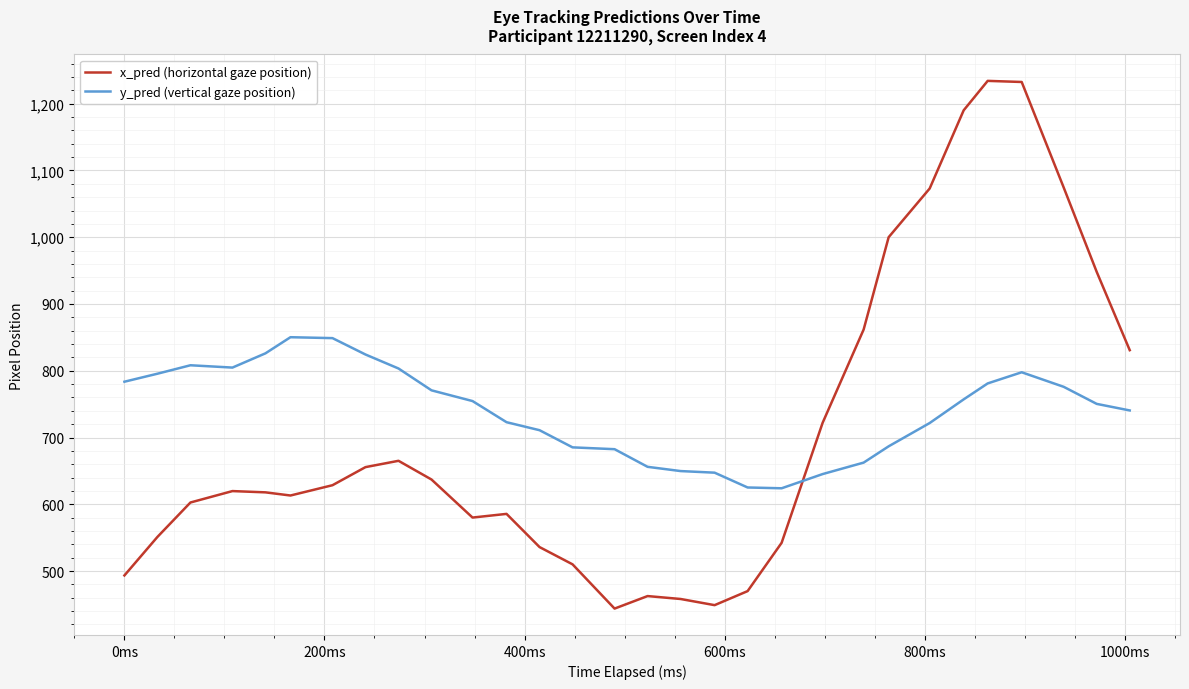

What is the maximum value for x_pred (horizontal gaze position)?

1234.2